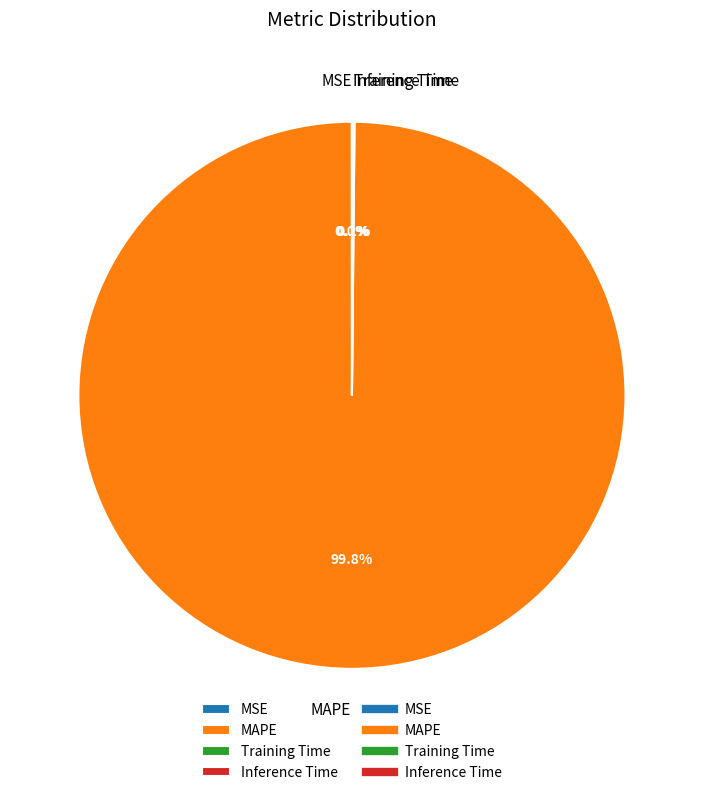

Which slice represents more than half of the pie?

MAPE